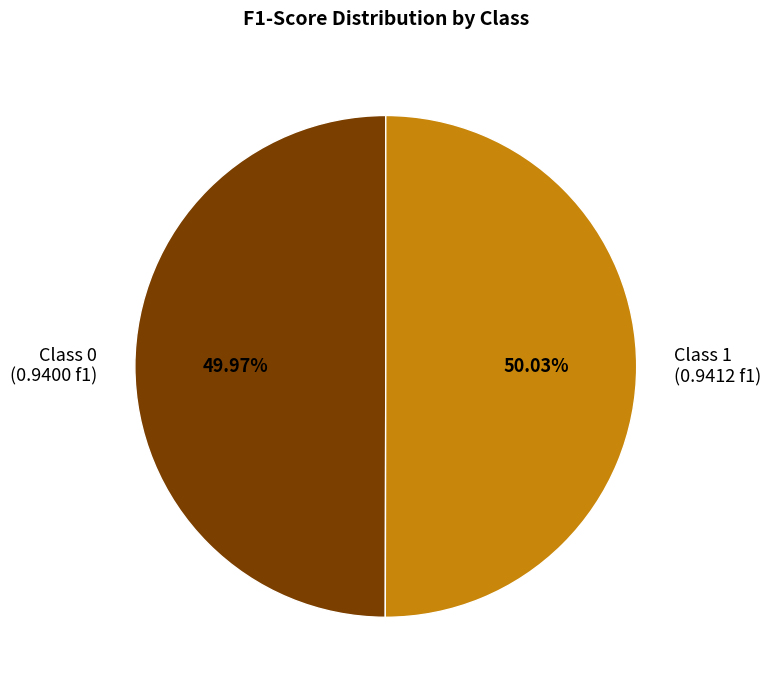

How many segments does this pie chart have?

2